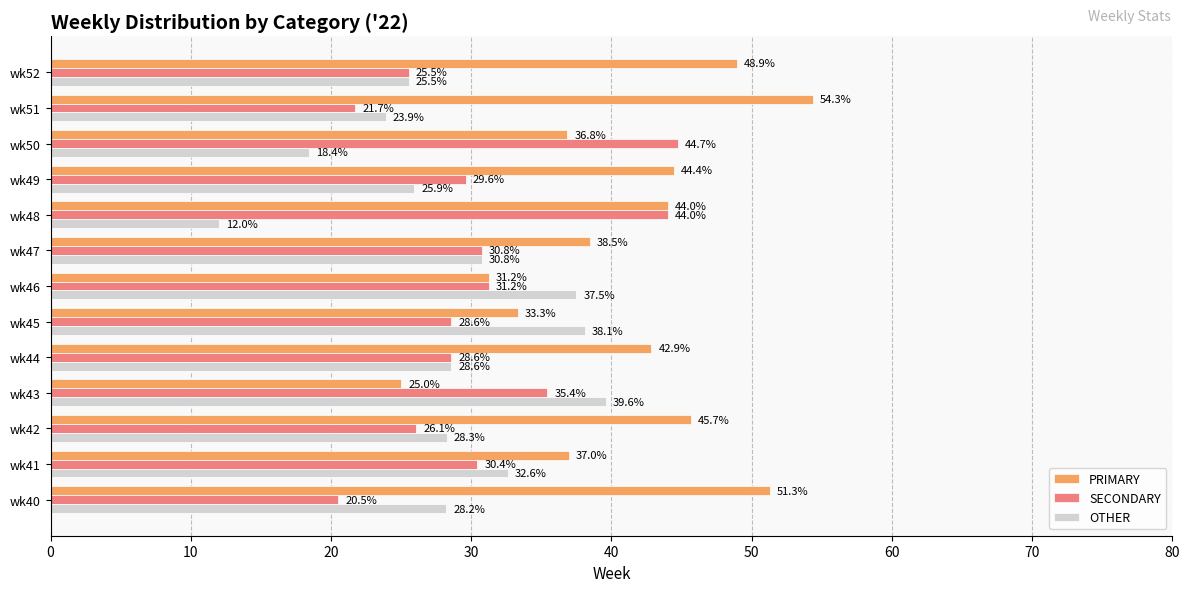

At which label is SECONDARY closest to 32?

wk46